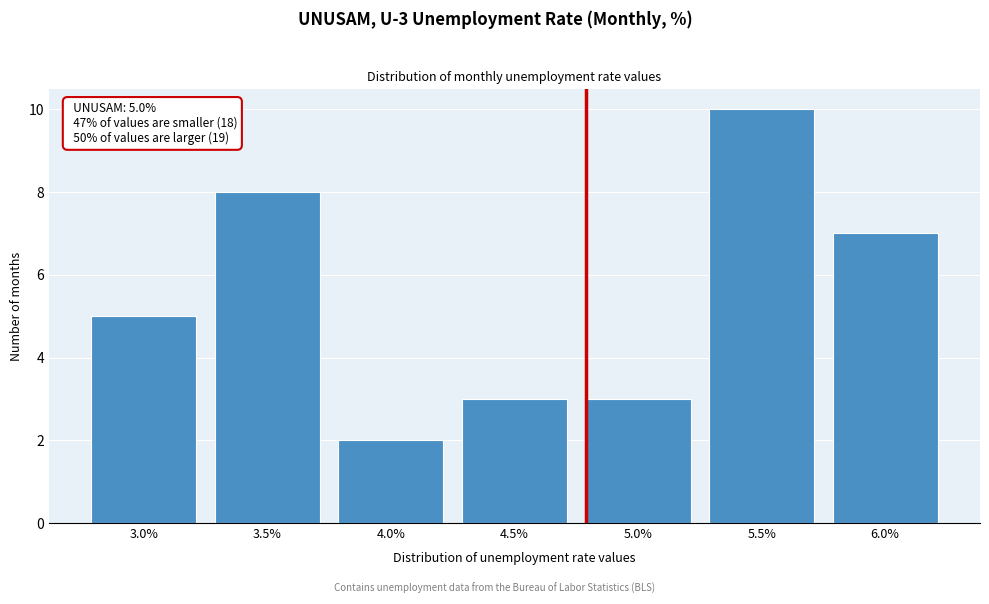

Reading left to right, list all the values displayed in this chart.

5	8	2	3	3	10	7